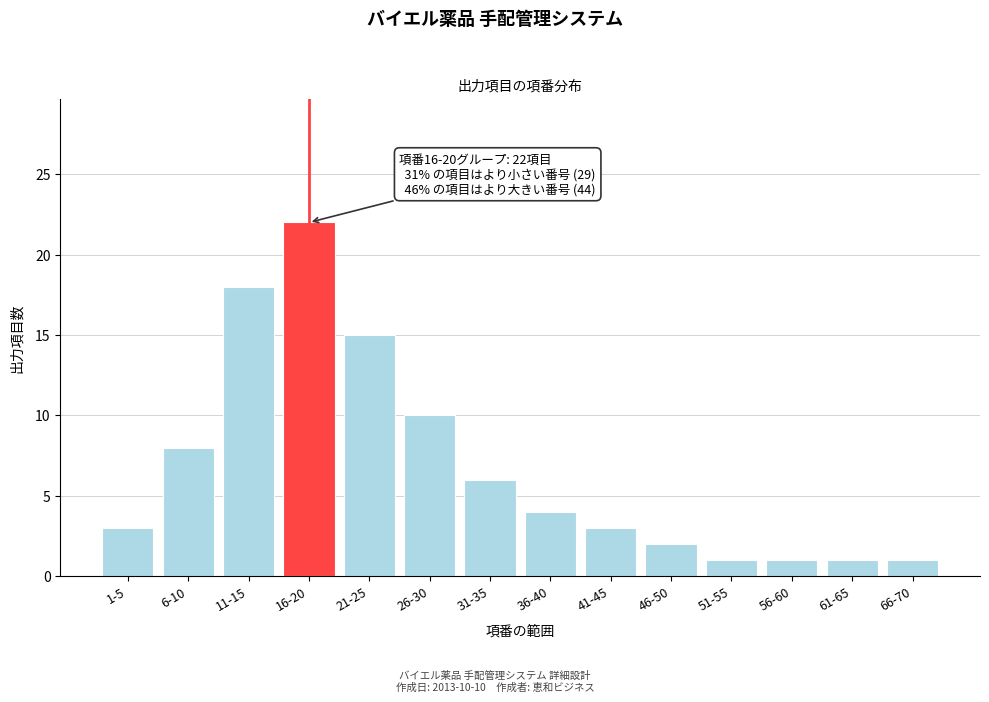

Reading left to right, transcribe all the data shown in this chart.

1-5=3	6-10=8	11-15=18	16-20=22	21-25=15	26-30=10	31-35=6	36-40=4	41-45=3	46-50=2	51-55=1	56-60=1	61-65=1	66-70=1